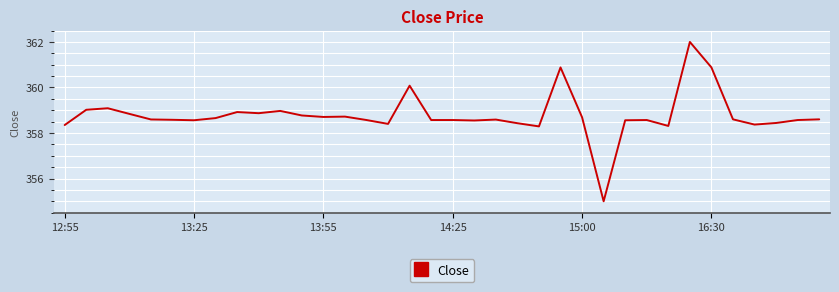

What is the difference between the second highest and minimum values?

5.9